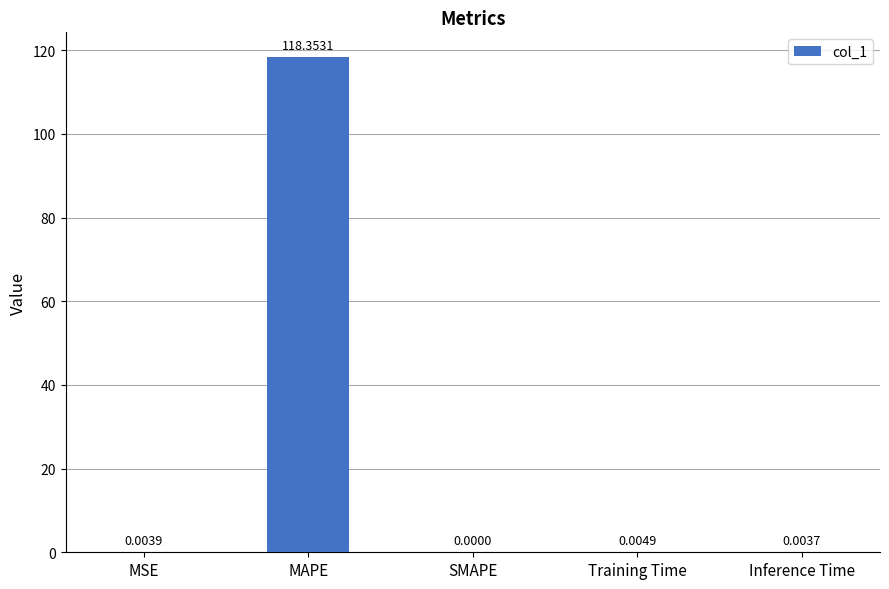

Where is the data nearest to the value 59?

Training Time